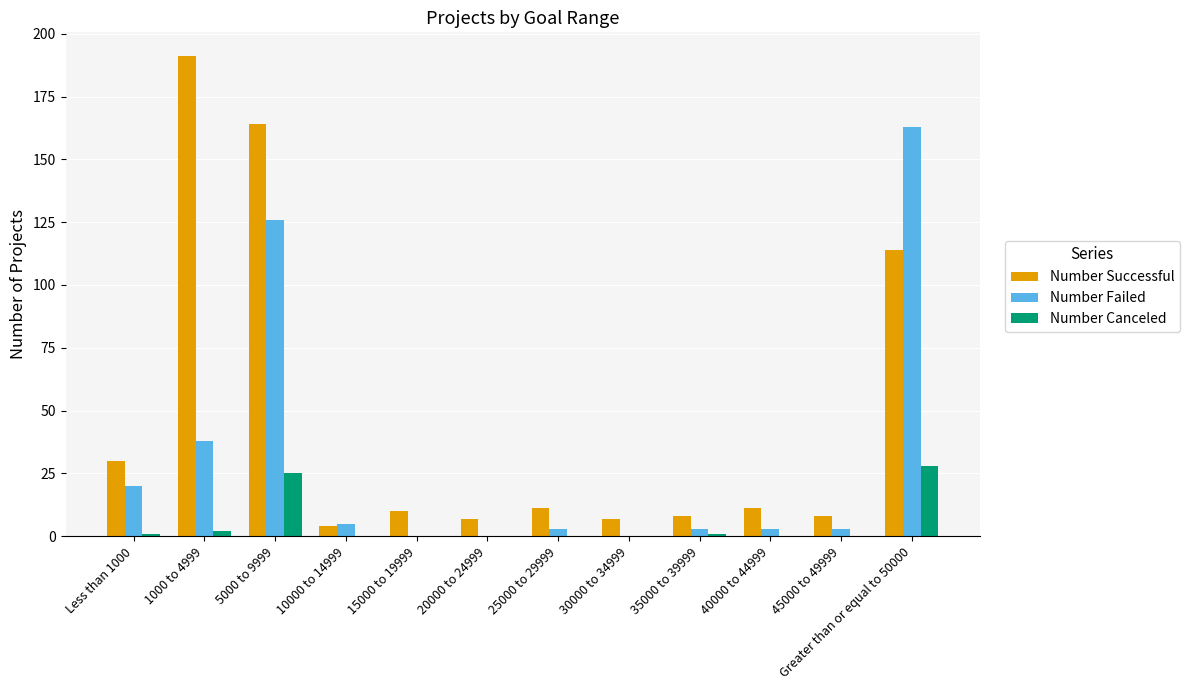

Are the bars horizontal?

No